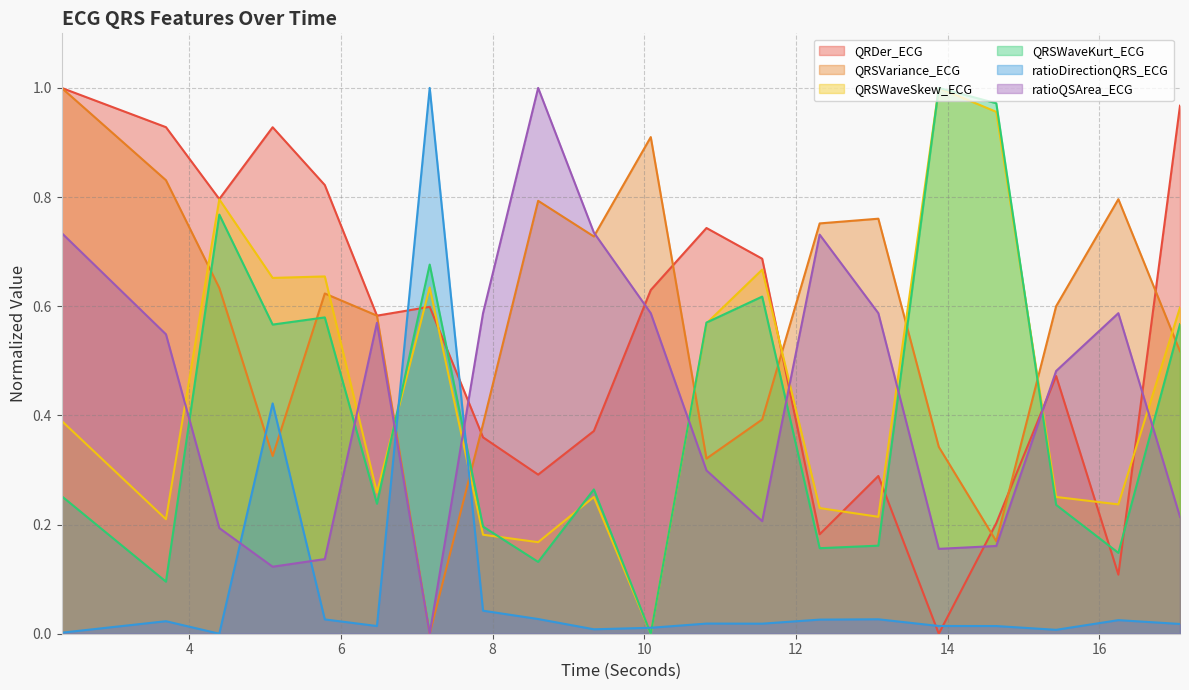

At 7.875, list the series in order from largest to smallest.

ratioQSArea_ECG, QRSVariance_ECG, QRDer_ECG, QRSWaveKurt_ECG, QRSWaveSkew_ECG, ratioDirectionQRS_ECG